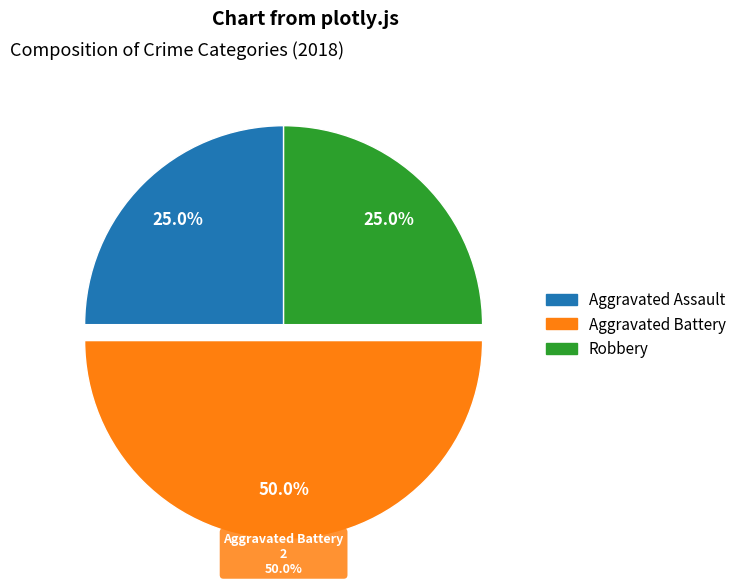

Rank the categories by value from lowest to highest.

Aggravated Assault, Robbery, Aggravated Battery